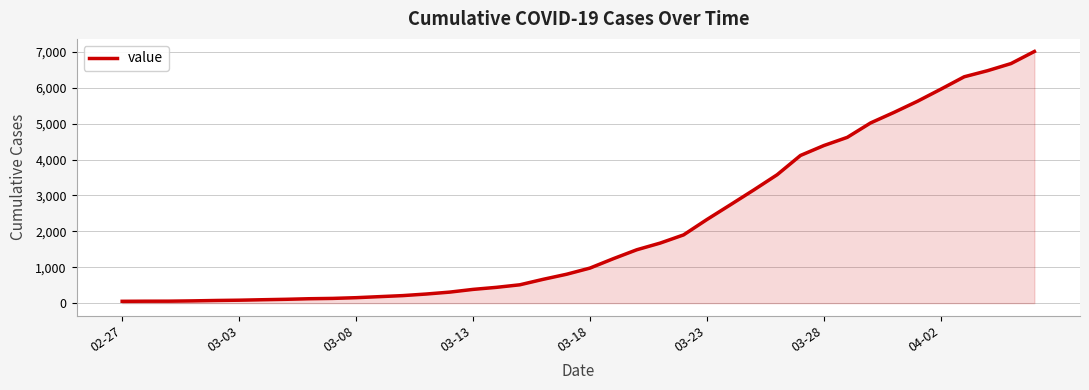

What is the greatest value displayed?

7012